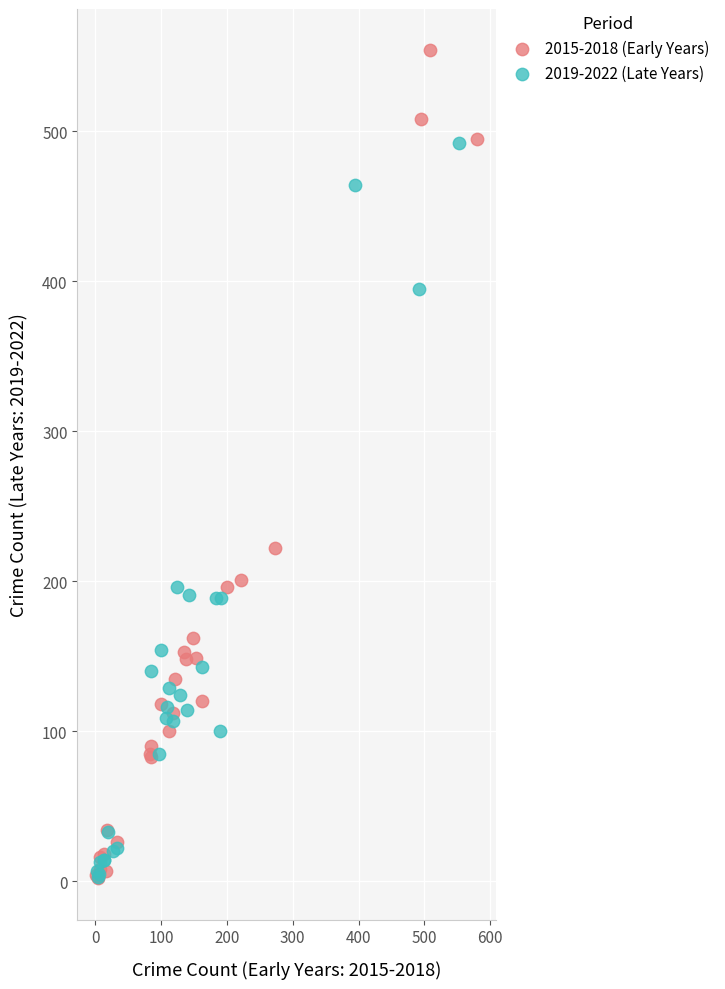

Which series contains the highest Y value?

2015-2018 (Early Years)